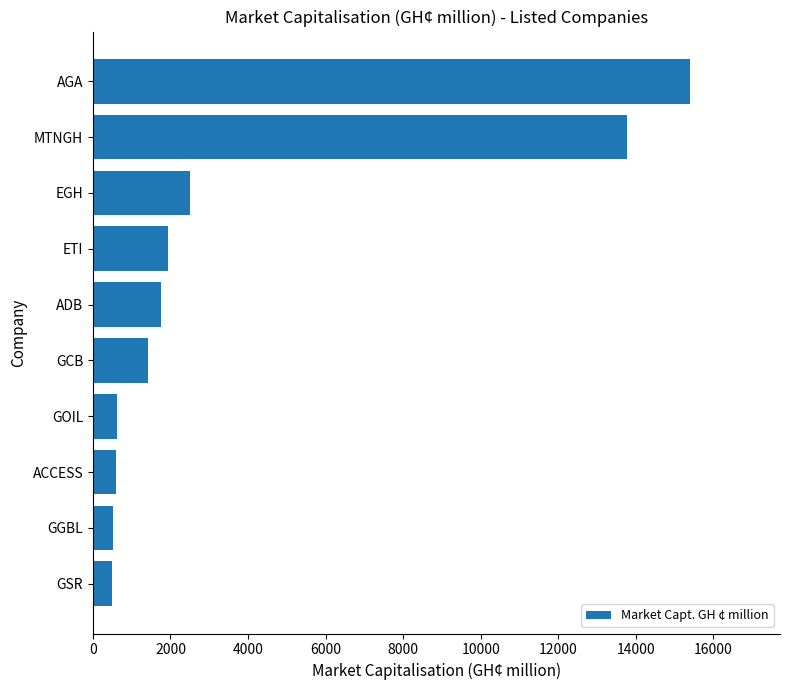

What is the change in value from ACCESS to AGA?

+14798.5